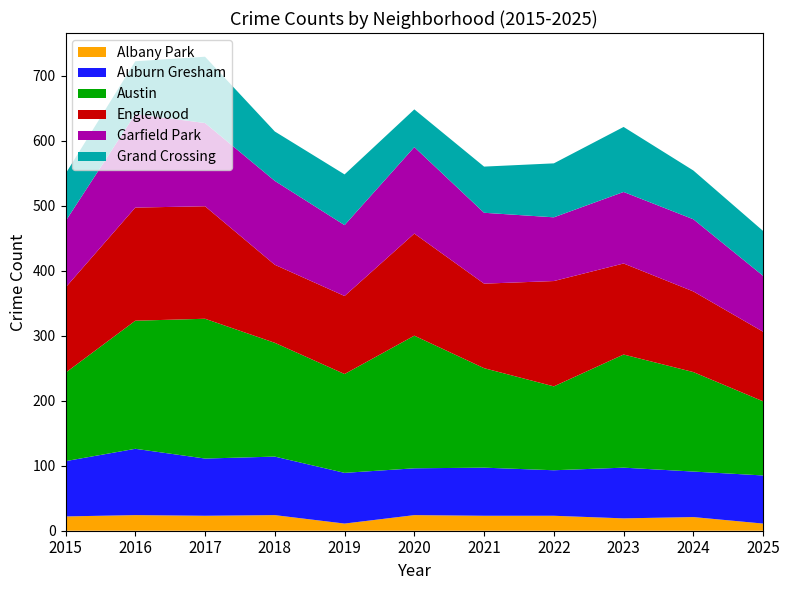

Reading right to left, list all the values displayed in this chart.

Albany Park: 11	21	19	23	23	24	11	24	23	24	22
Auburn Gresham: 74	70	78	70	74	72	78	90	88	102	85
Austin: 114	153	174	129	153	204	152	175	215	197	136
Englewood: 107	124	140	162	130	157	120	120	173	174	131
Garfield Park: 86	111	110	98	109	133	109	129	128	144	102
Grand Crossing: 69	75	100	83	71	58	78	76	102	81	73